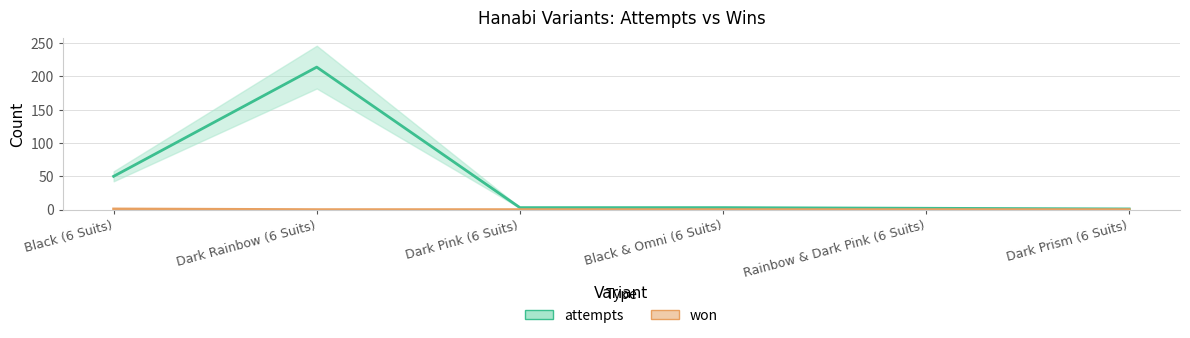

What is the spread (max minus min) of values at Dark Prism (6 Suits)?

1